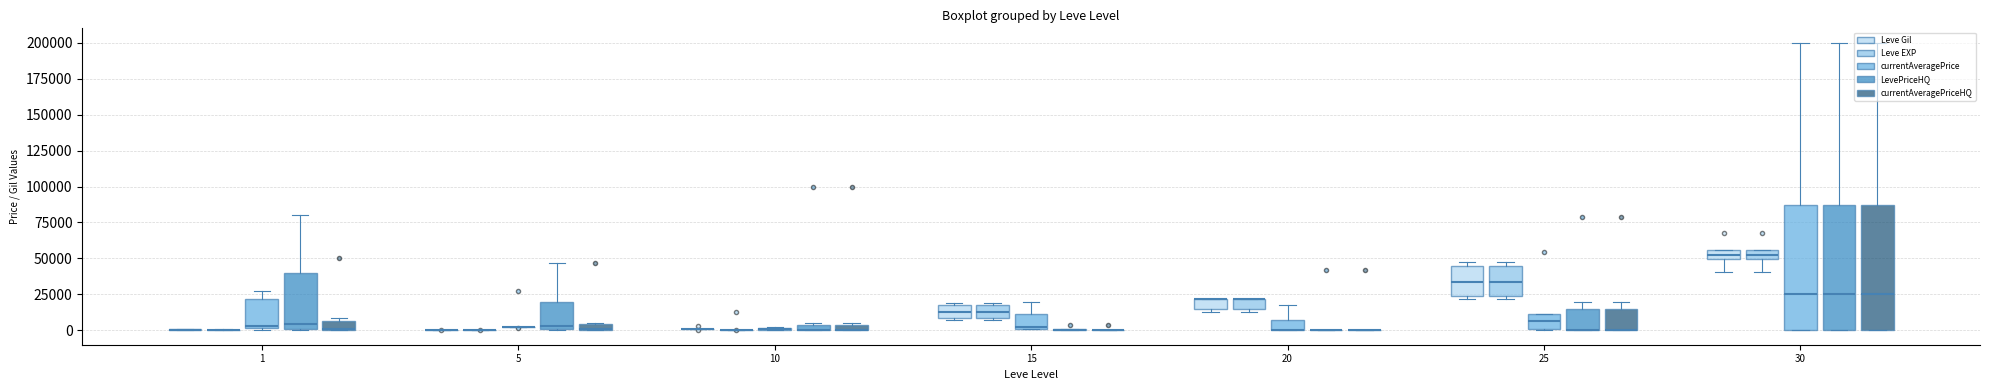

Count the number of data series in this chart.

5